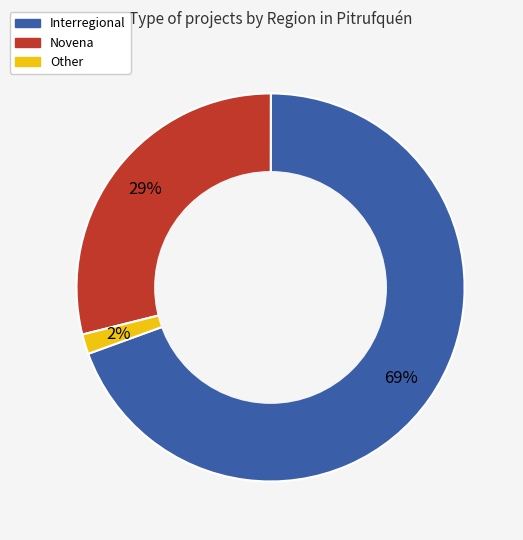

The Novena slice represents 29% of the pie. True or false?

True